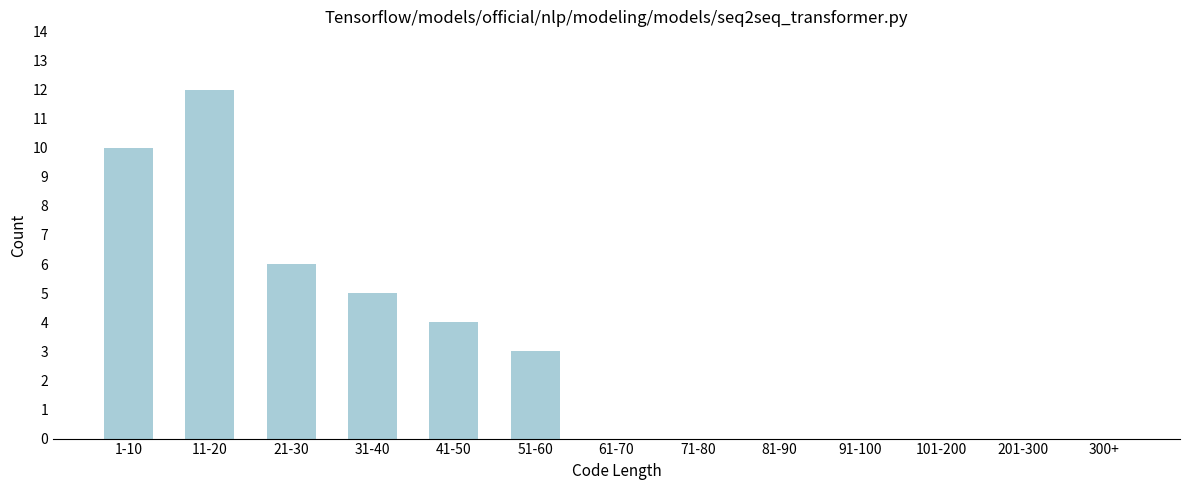

Reading left to right, list all the values displayed in this chart.

1-10=10	11-20=12	21-30=6	31-40=5	41-50=4	51-60=3	61-70=0	71-80=0	81-90=0	91-100=0	101-200=0	201-300=0	300+=0